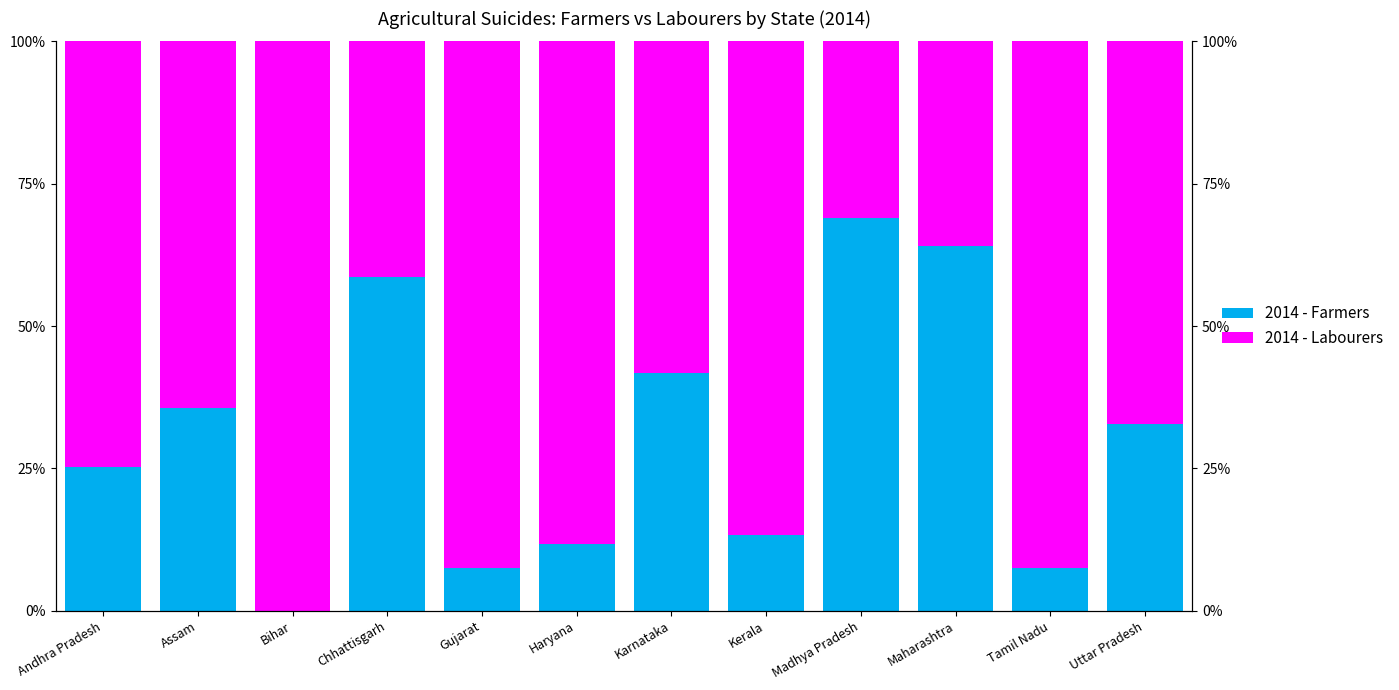

The 2014 - Labourers series shows 43.2 at Bihar. True or false?

False